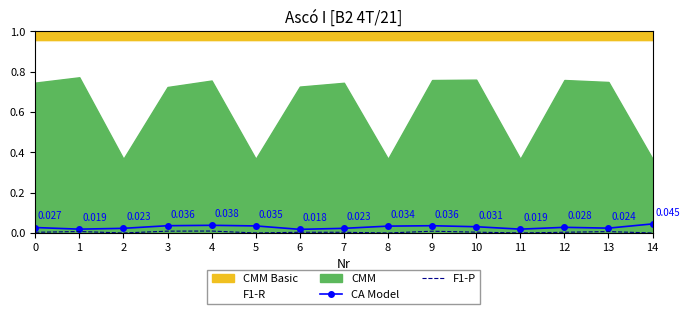

Between 4 and 12, which series saw the biggest shift?

CA Model